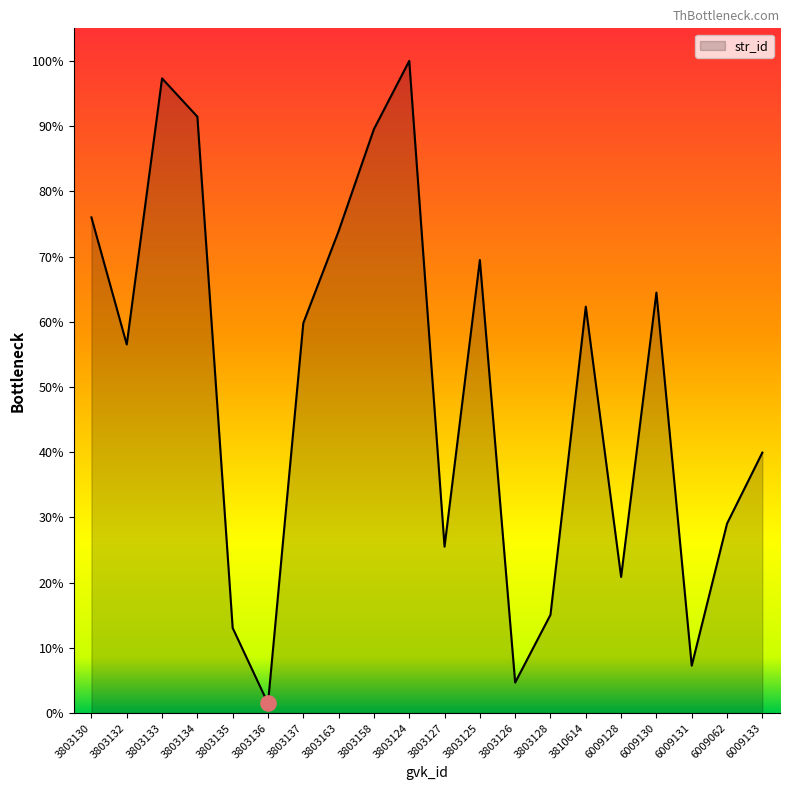

Approximately how many times larger is the value at 3803133 compared to 3803128?

6.5